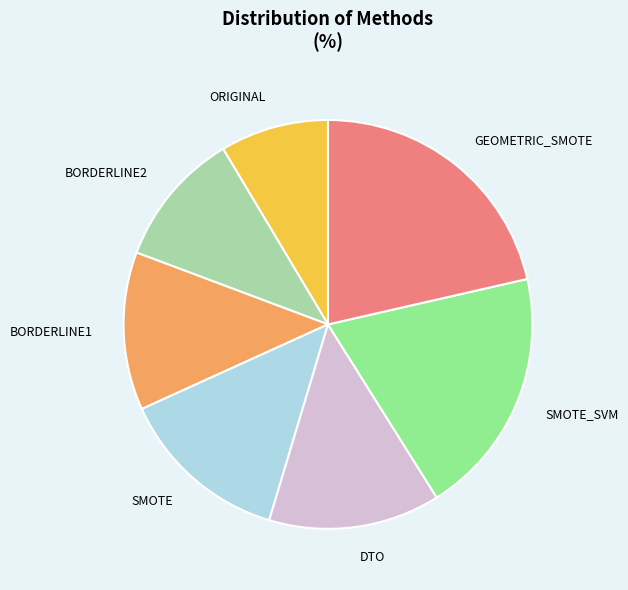

Do ORIGINAL and BORDERLINE1 together represent more than half of the pie?

No